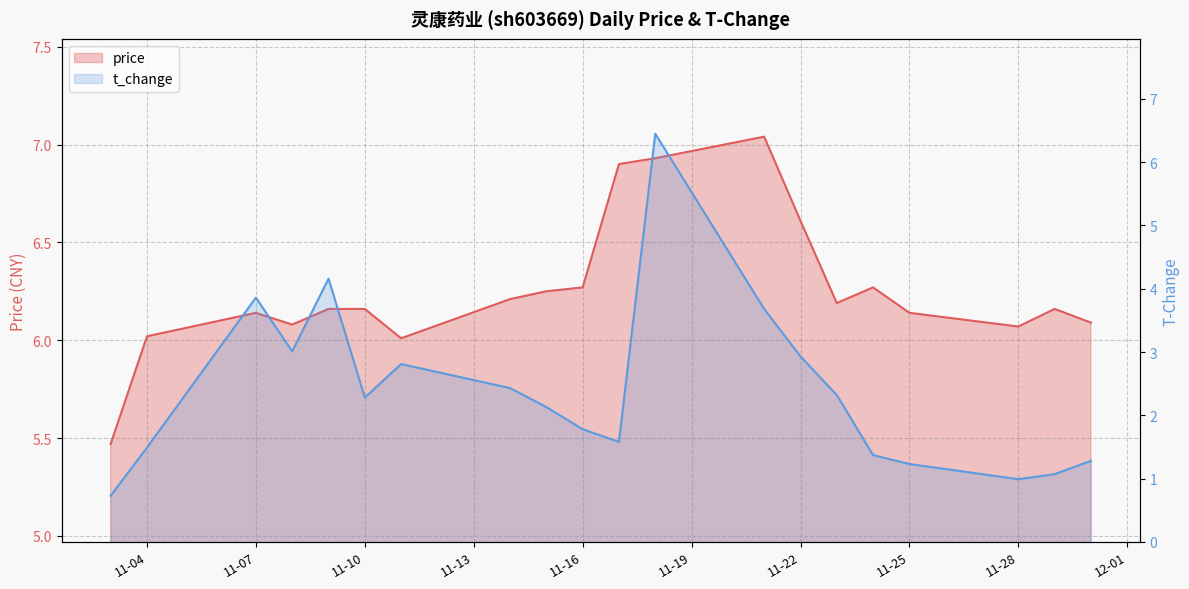

What is the value of the price point at the 20th from the left?

6.1